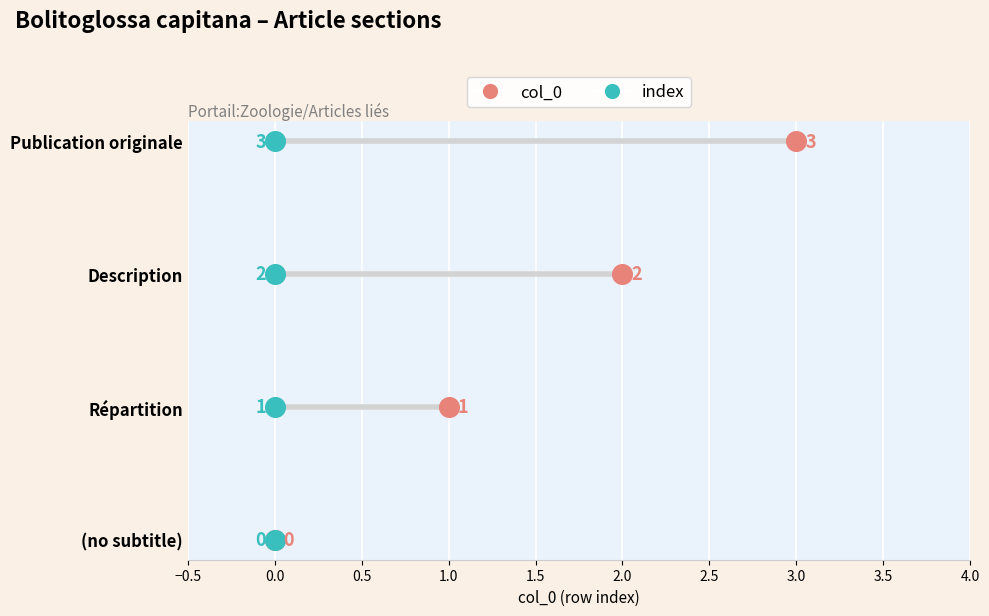

What is the change in value from (no subtitle) to Publication originale?

+3